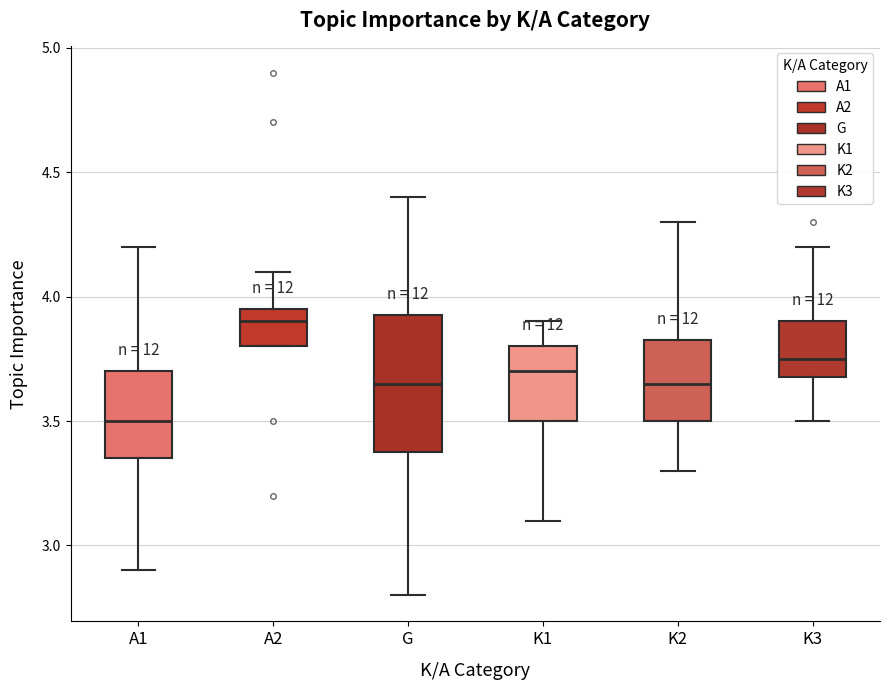

Where does the median line of the box for G sit on the y-axis? The values are not printed on the chart, so give them approximately, as read against the axis.

3.65